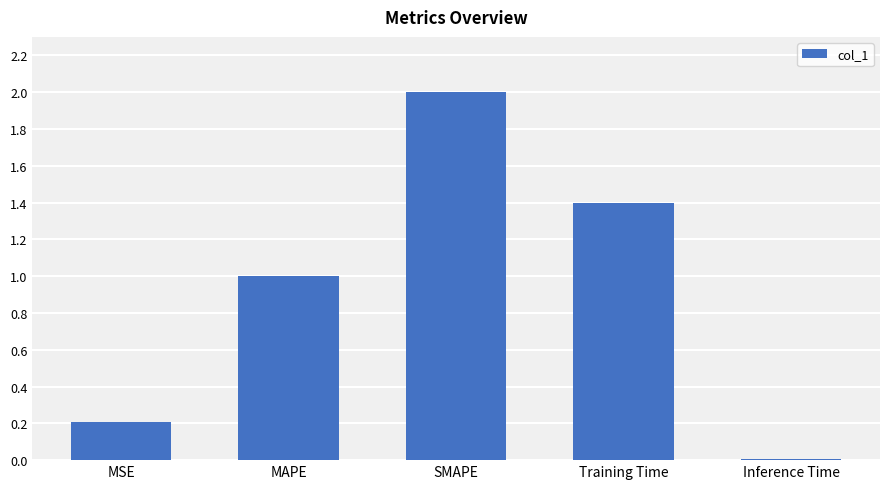

Between SMAPE and Training Time, which is larger?

SMAPE